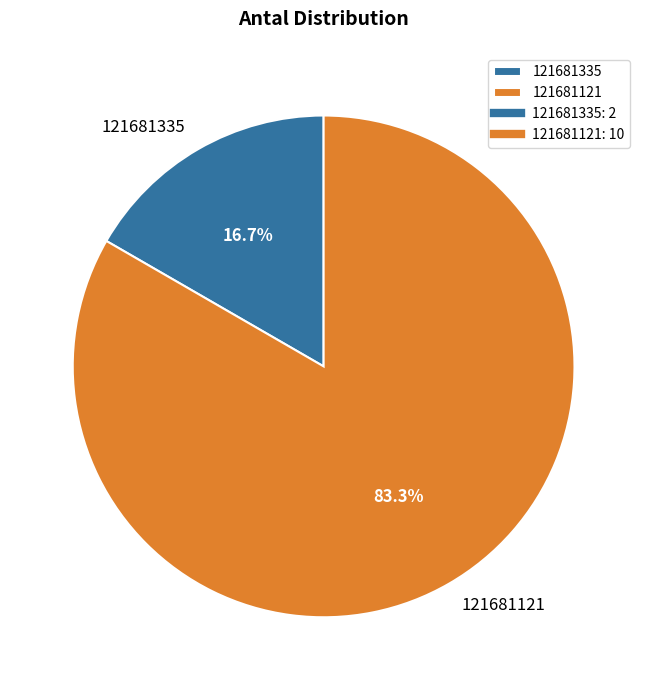

What is the ratio of the value at 121681121 to the value at 121681335?

5.0